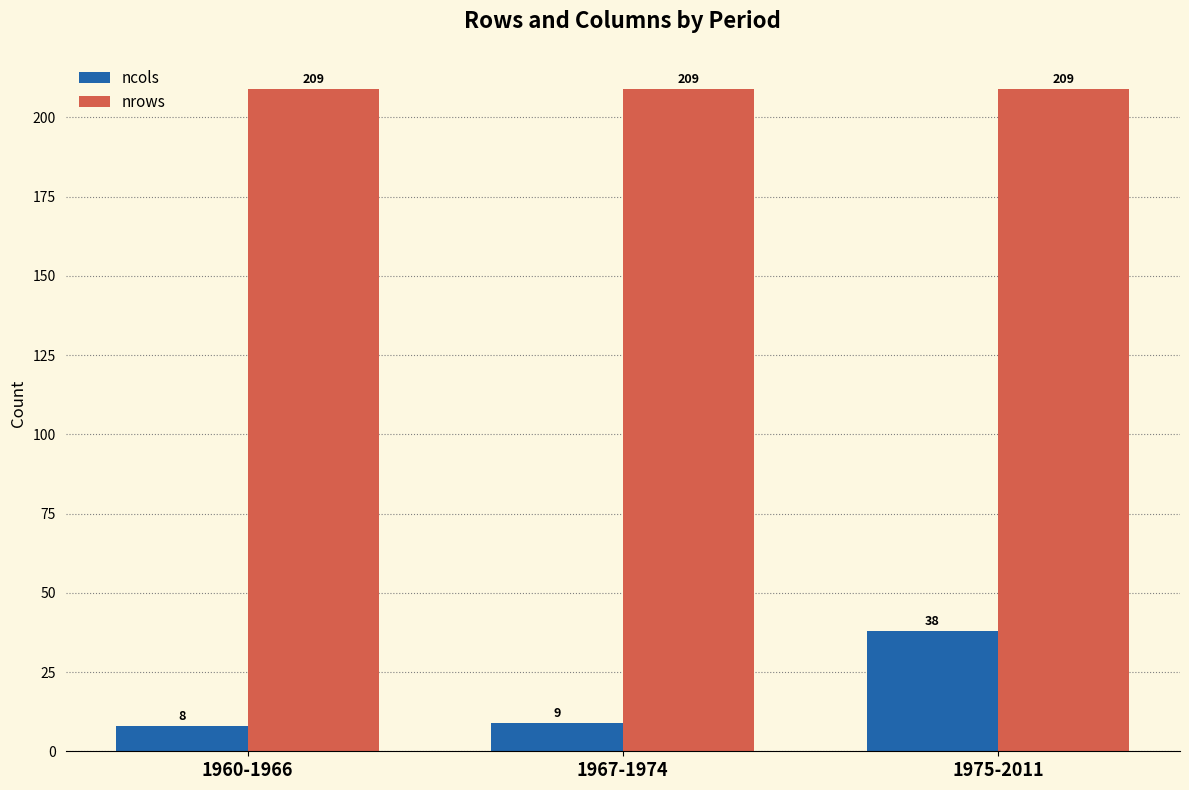

What is the total value across all series at 1960-1966?

217